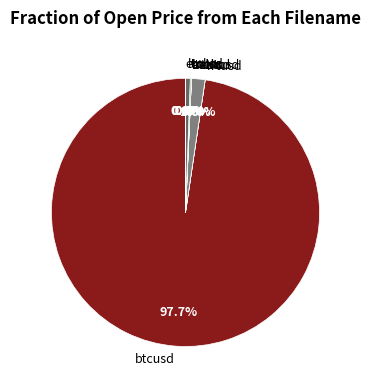

How much of the chart is everything except ltcusd?

99.4%